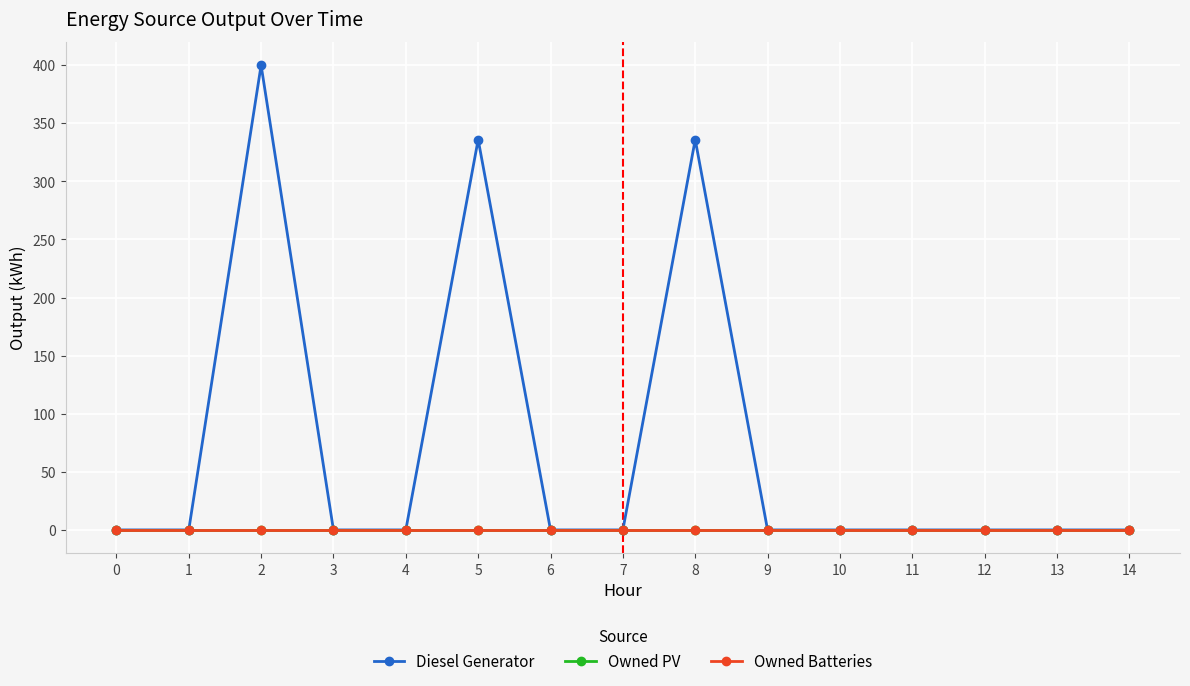

Does the chart display data point markers on the line(s)?

Yes